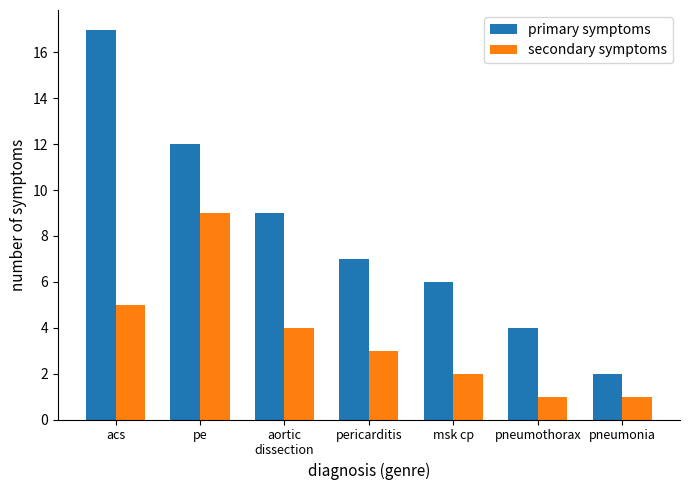

What is the difference between the secondary symptoms values at aortic
dissection and pe?

5